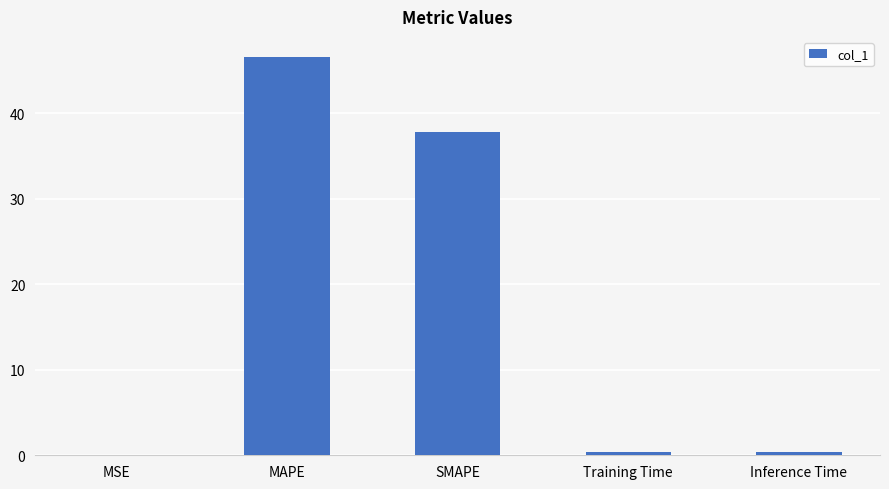

Is it true that the value at Training Time is 0.4?

True